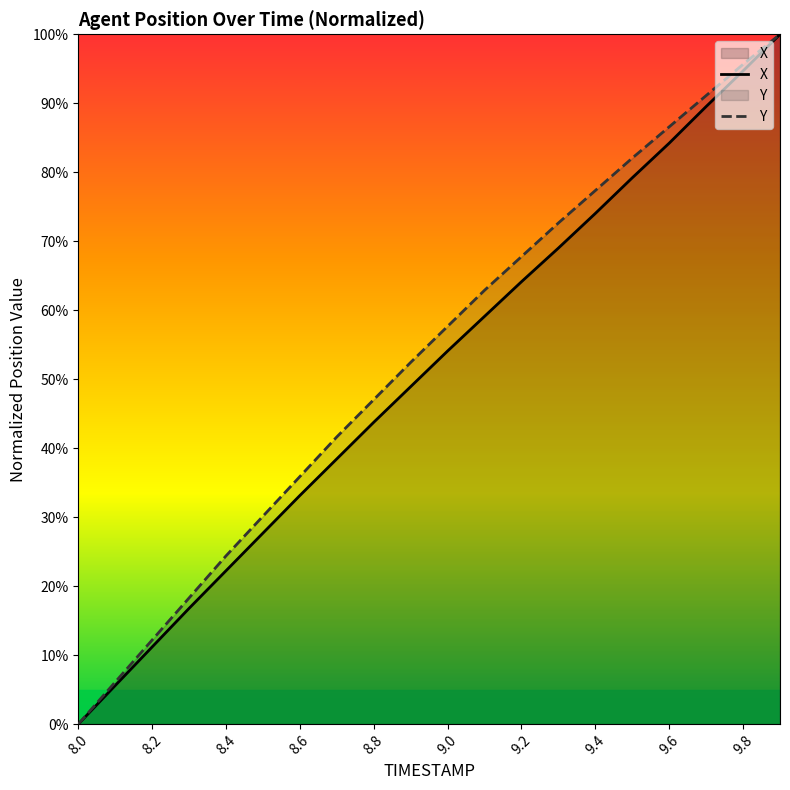

List the series in order of their peak value, highest first.

X, Y